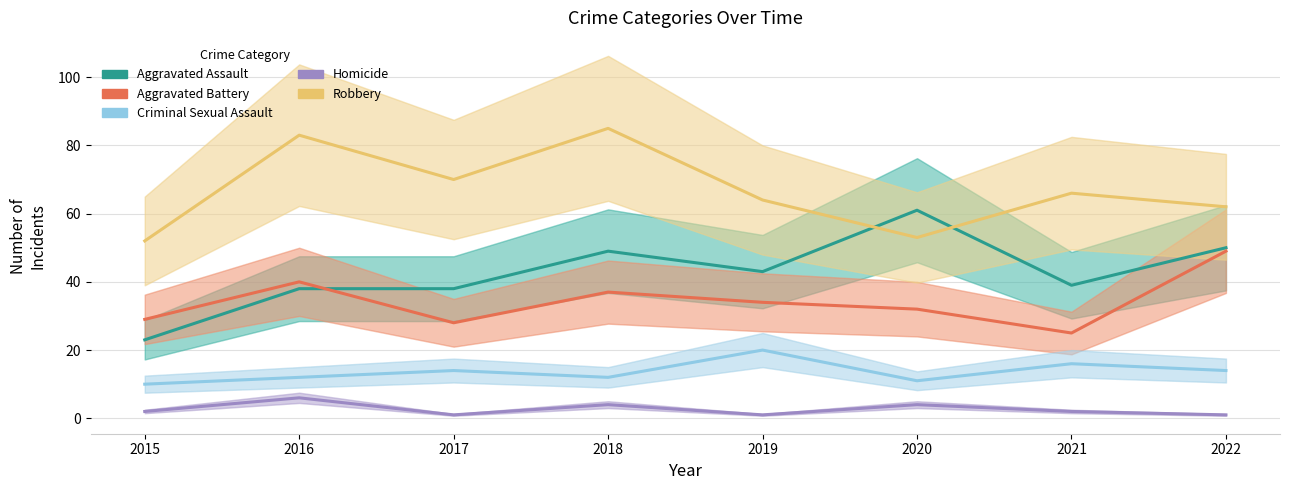

What is the difference between the highest and lowest values at 2015?

50